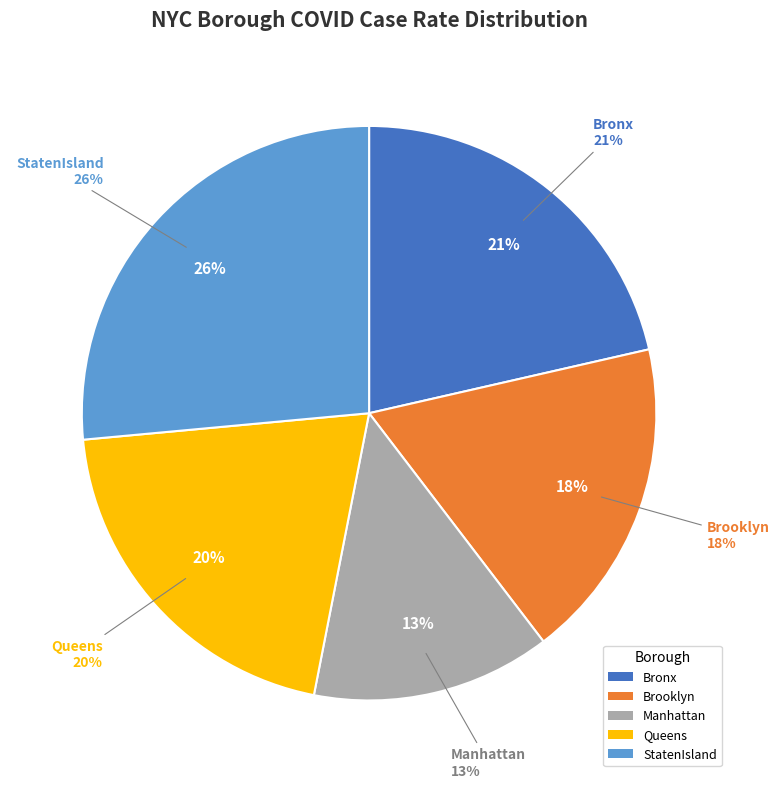

Count the number of slices in the pie.

5